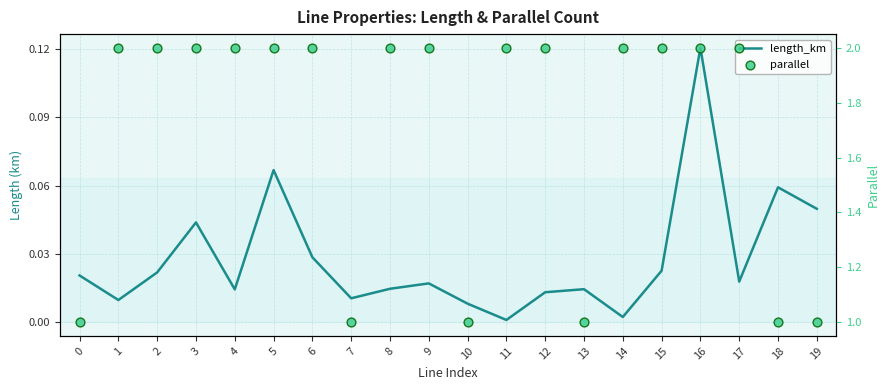

Is the value of length_km at 9 greater than the value of parallel at 8?

No